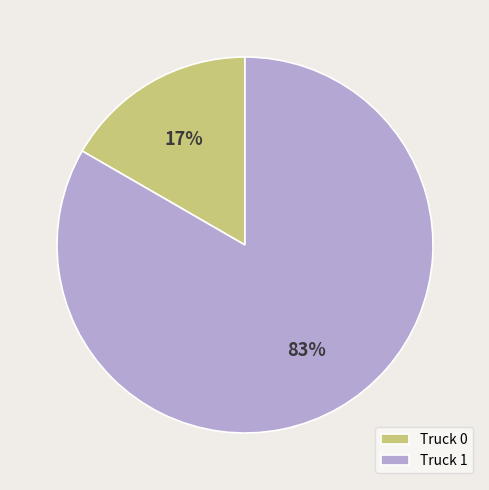

To the nearest percent, what percentage of the pie is Truck 1?

83%